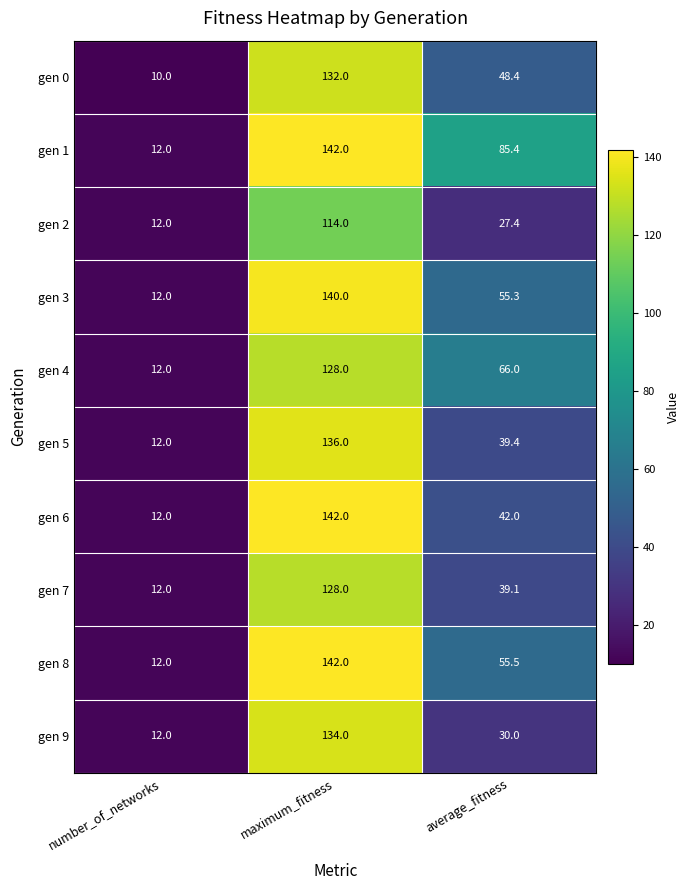

Is it true that gen 0 equals 6.2 at number_of_networks?

False